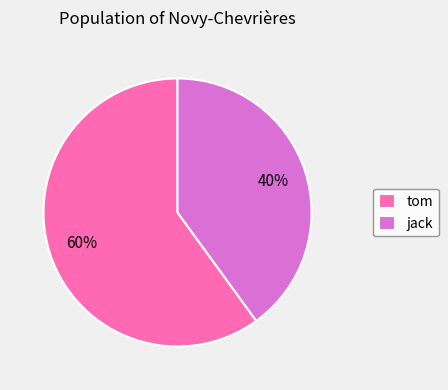

Which category has the smallest portion of the pie?

jack